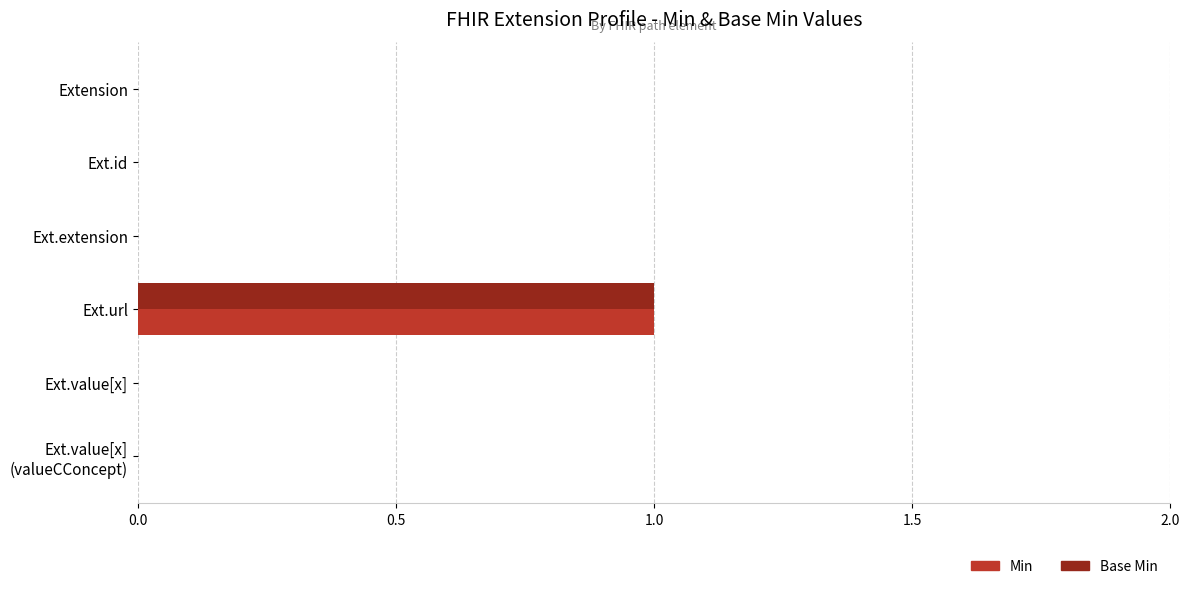

The value of Base Min at Ext.url is 0. True or false?

False